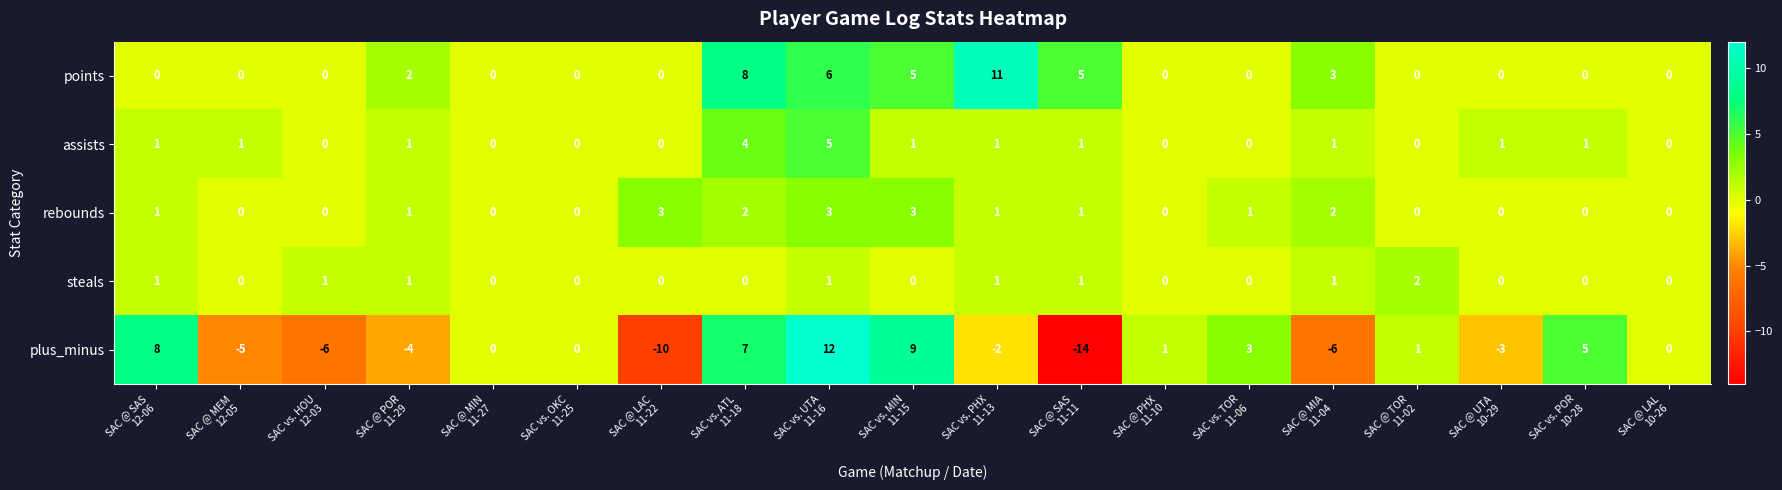

Count the assists values in the range 0 to 1.

17